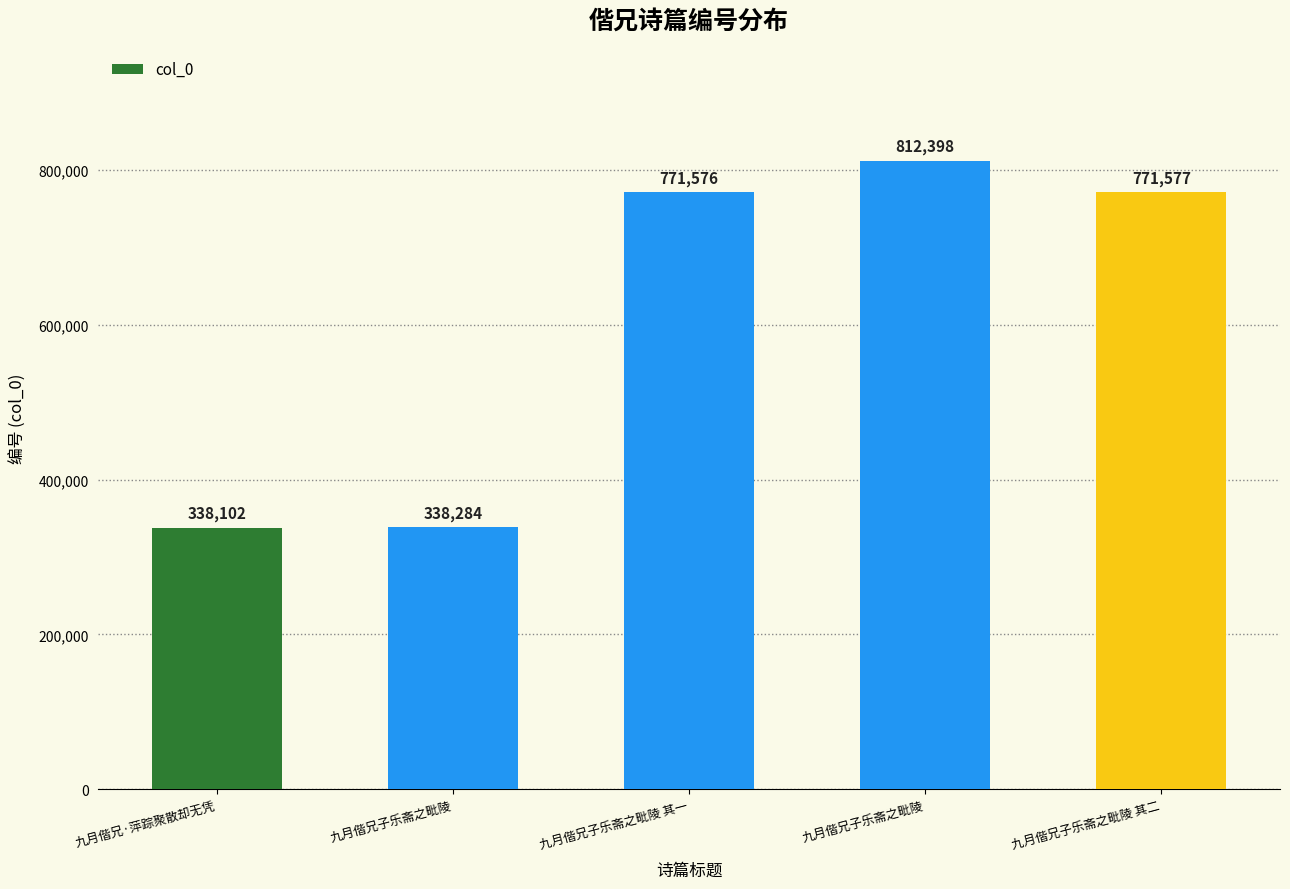

Which category has the highest value across all series?

九月偕兄子乐斋之毗陵